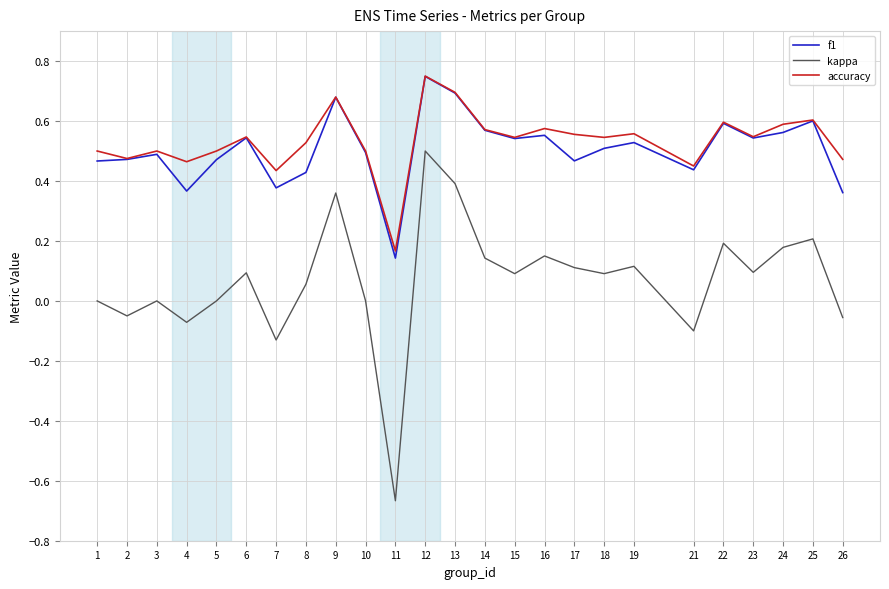

Is it true that accuracy equals 0.5 at 10?

True